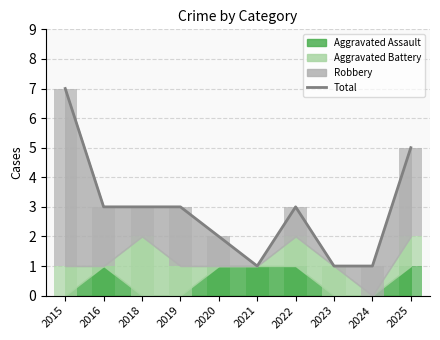

Are the bars grouped side by side (vs. stacked)?

No